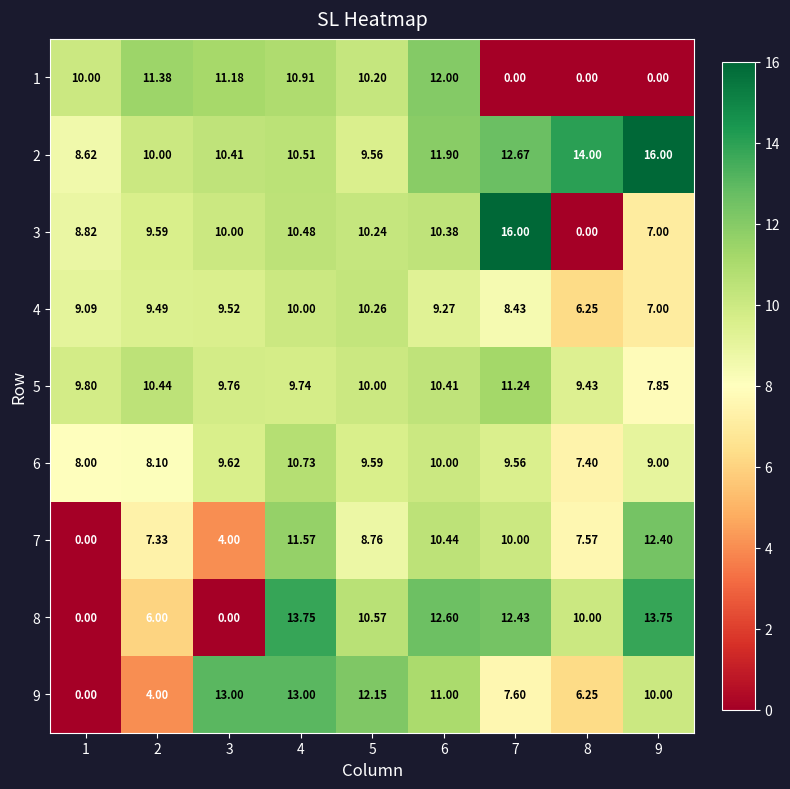

Is the value of 5 at 3 greater than the value of 7 at 5?

Yes